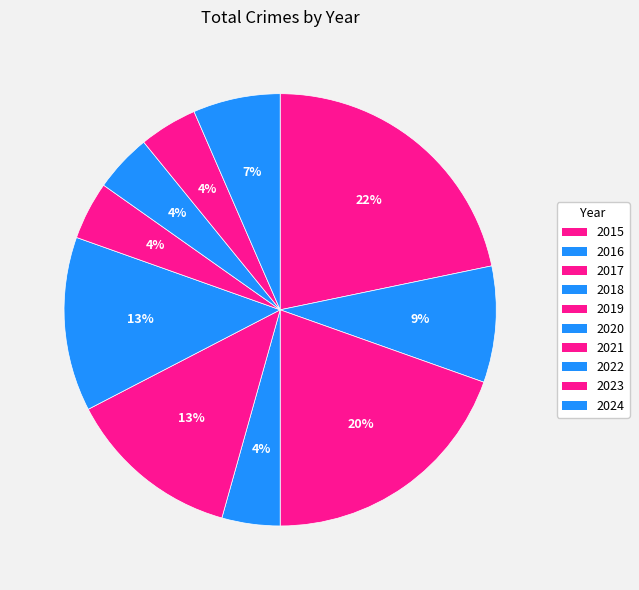

How many slices are in this pie chart?

10